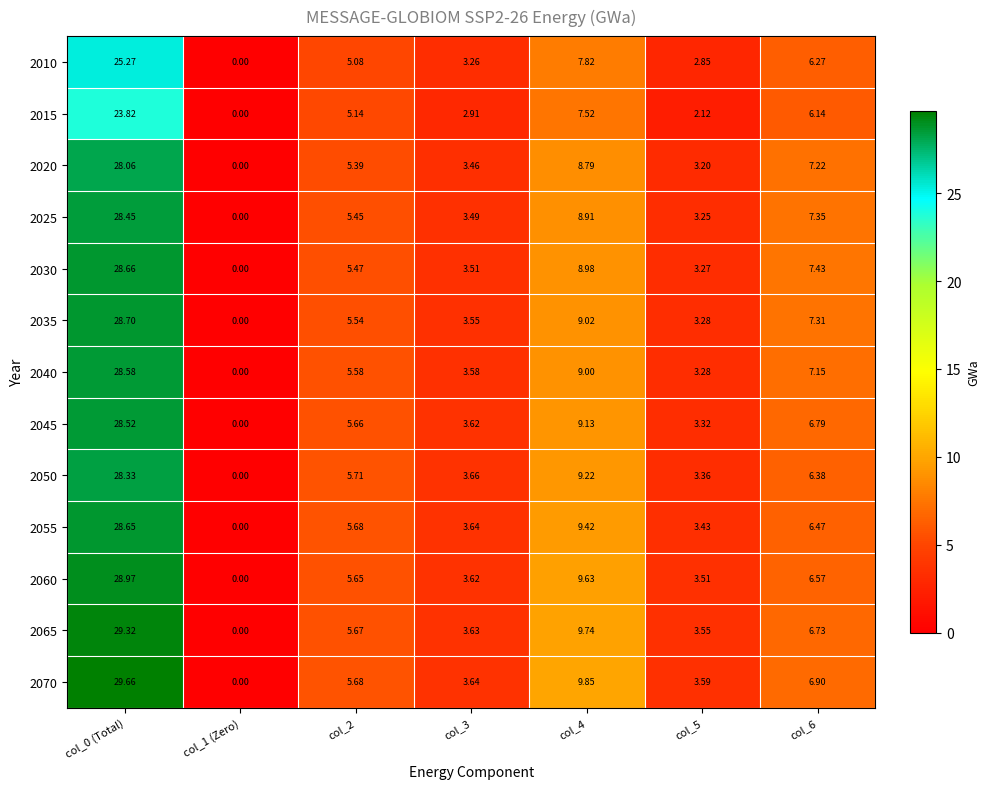

Is the value of 2015 at col_3 greater than the value of 2055 at col_4?

No